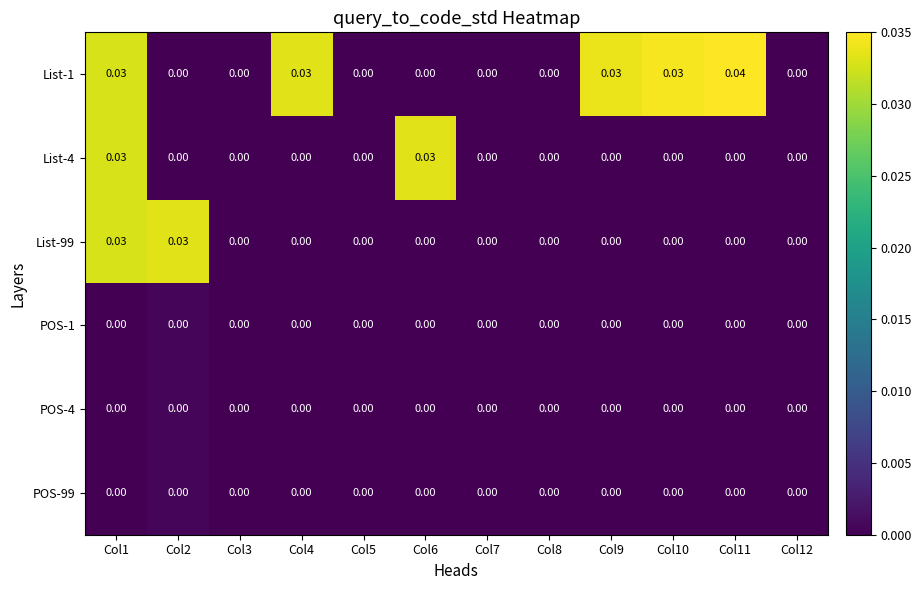

Is the value of List-1 at Col11 greater than the value of POS-99 at Col7?

Yes